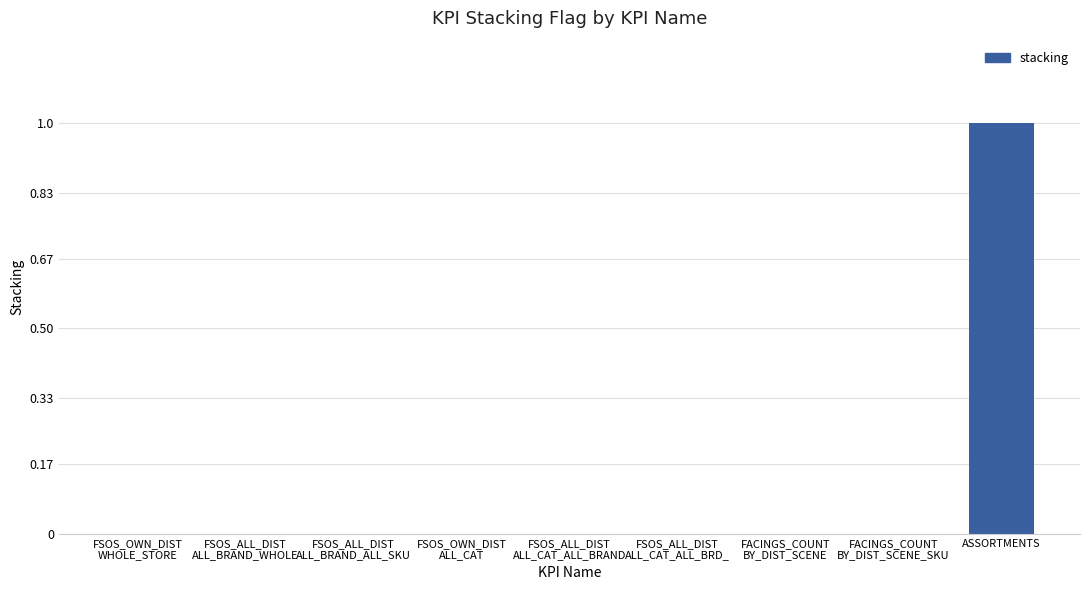

True or false: the data shows 2 at ASSORTMENTS.

False